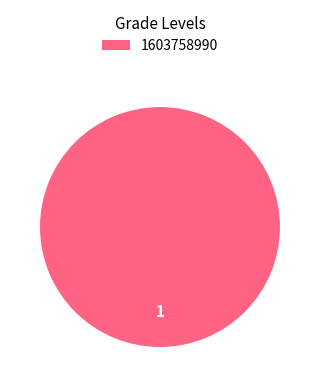

How many segments does this pie chart have?

1